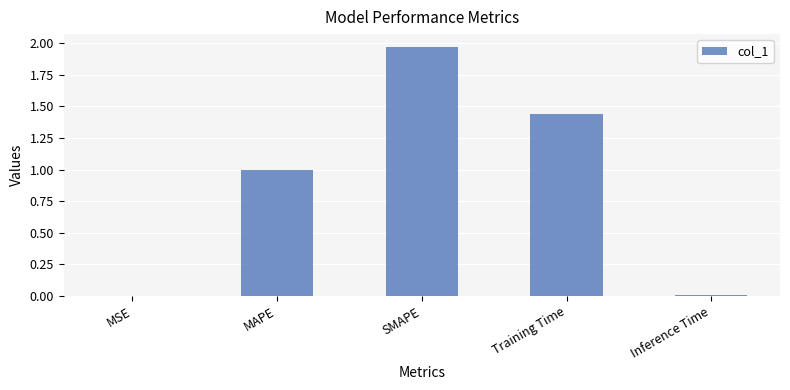

Which has a higher value, MAPE or Training Time?

Training Time